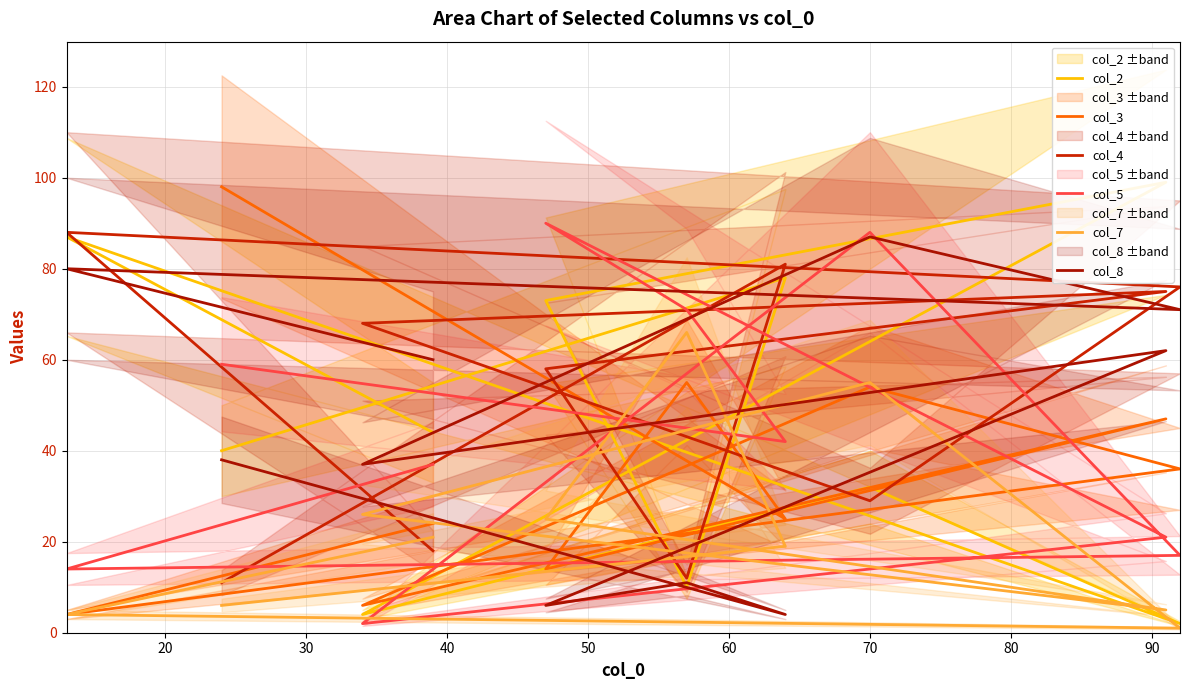

Is it true that col_4 equals 25 at 30?

False